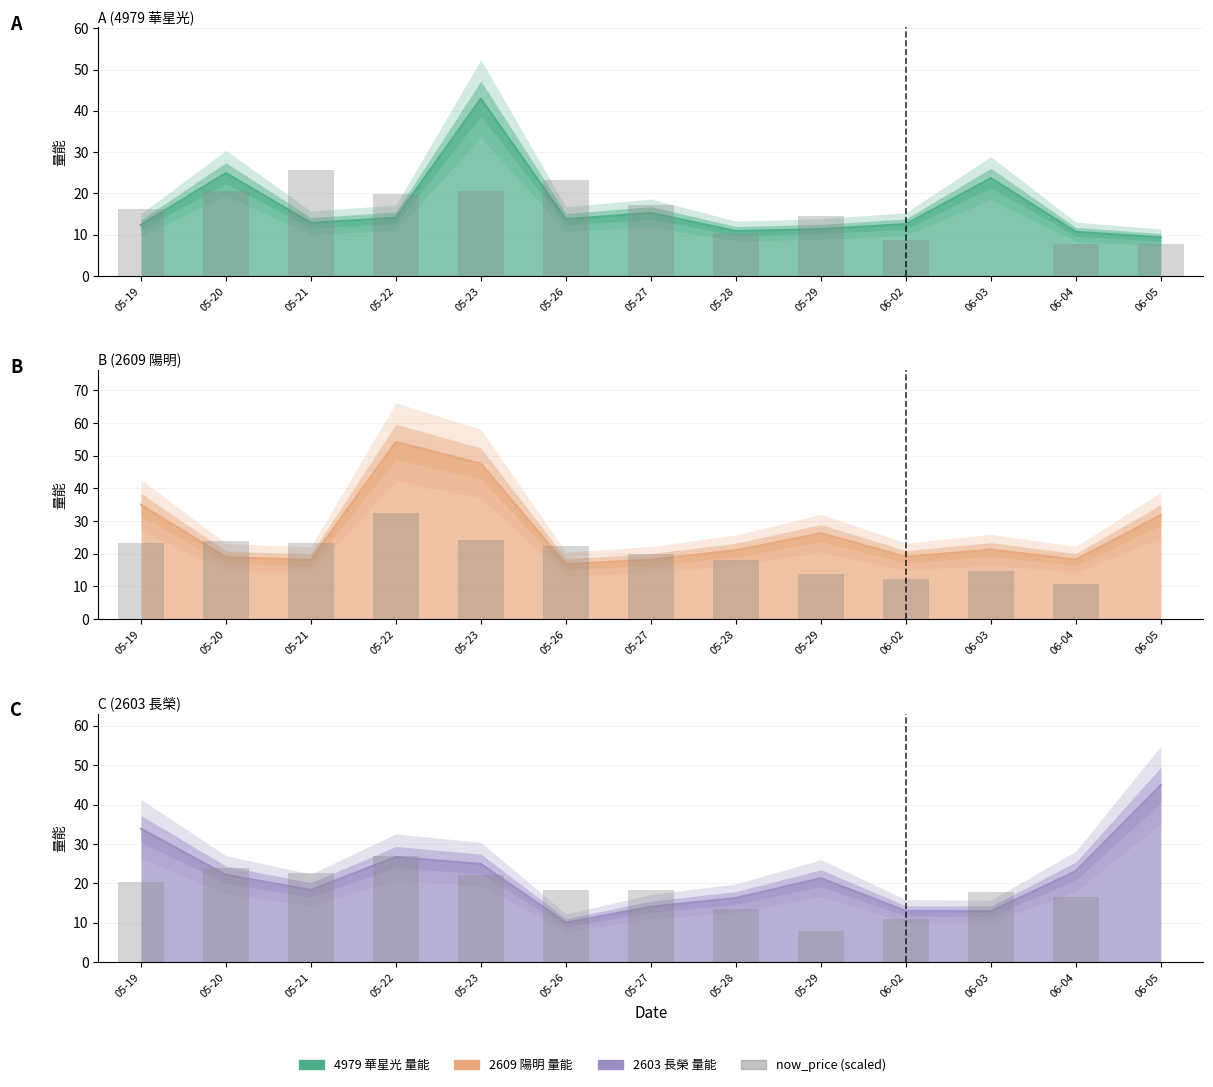

What is the value of the 12th bar from the left?

16.6